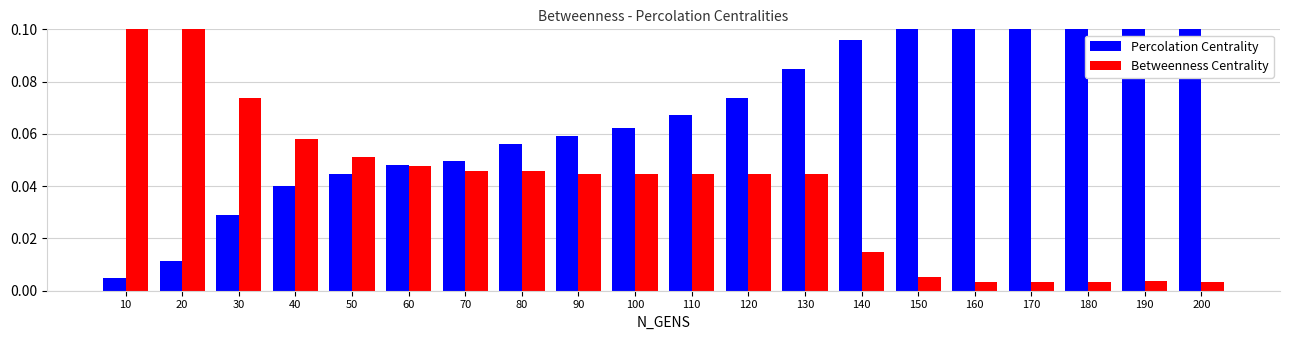

Which series has the widest spread of values?

Betweenness Centrality